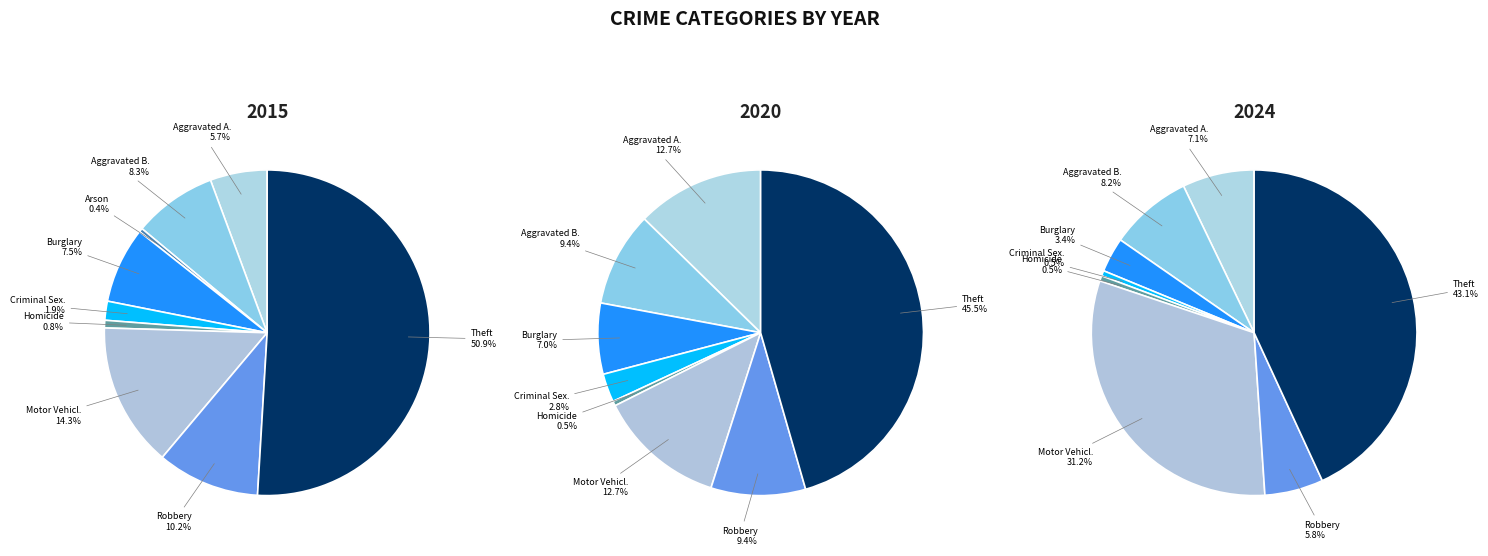

Is Theft the majority of the pie?

No